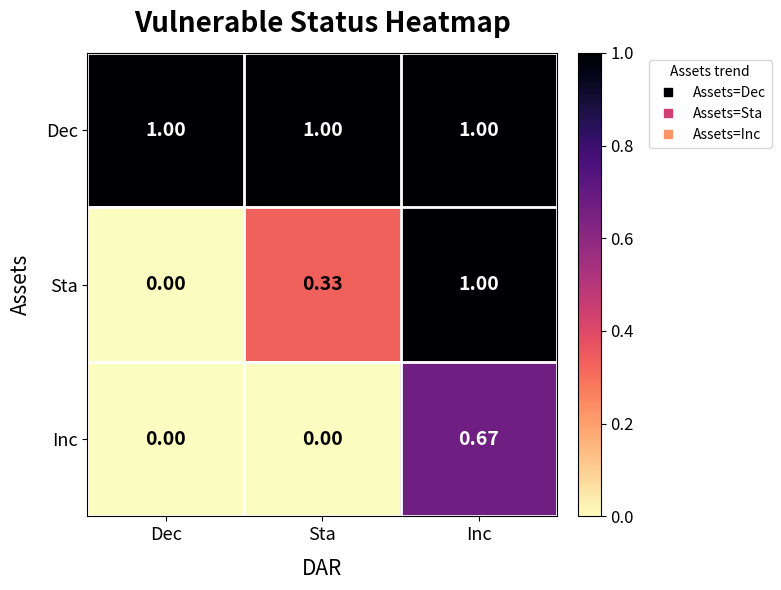

Which category has the lowest value in the Sta series?

Dec